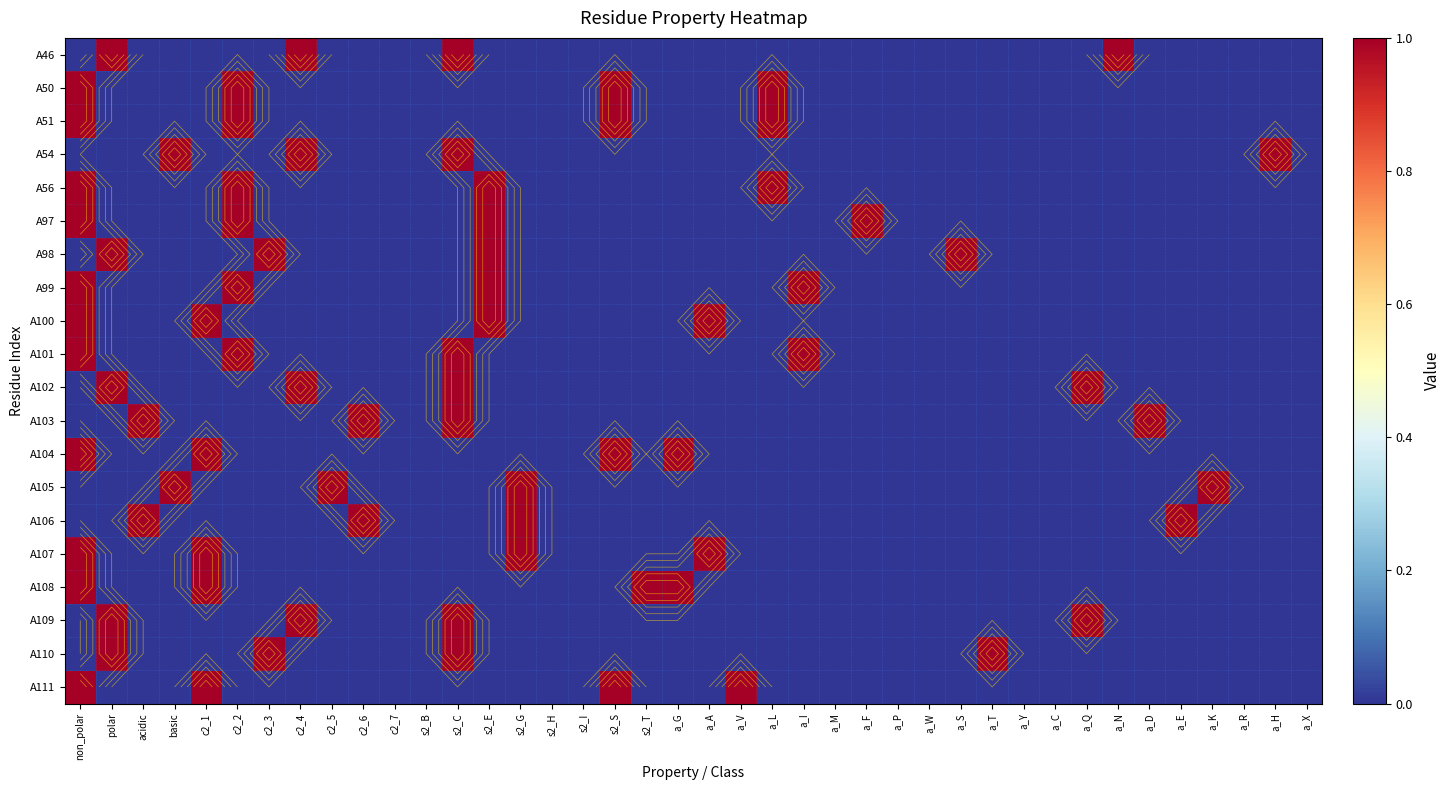

What is the difference between the second highest and minimum values in the A103 series?

1